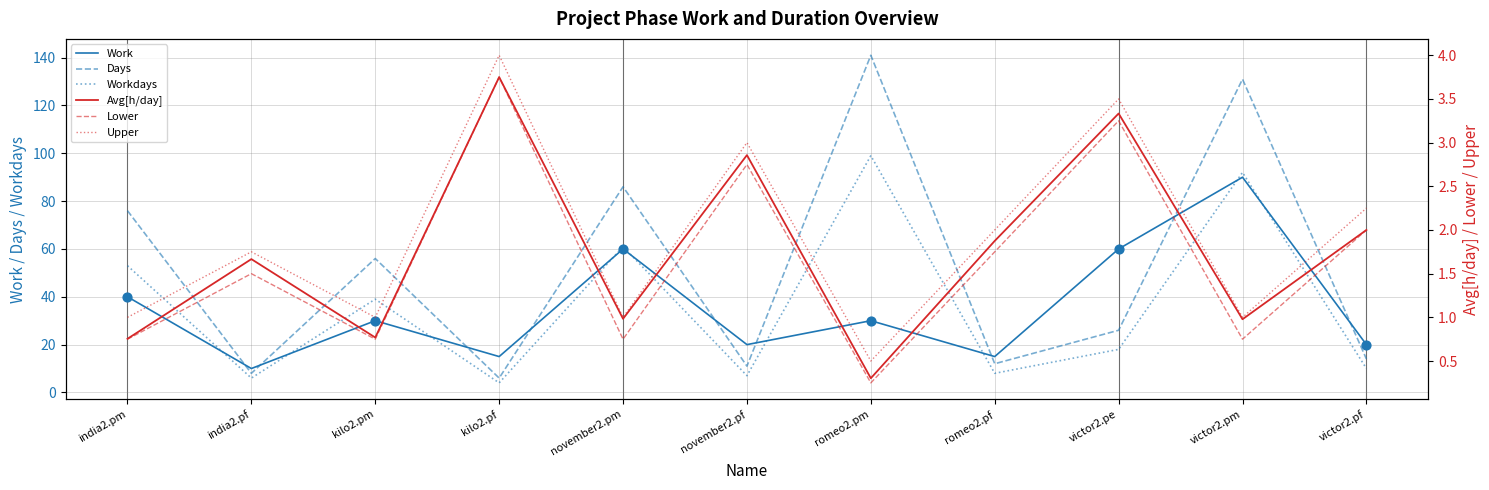

At which category is the sum across all series the highest?

victor2.pm